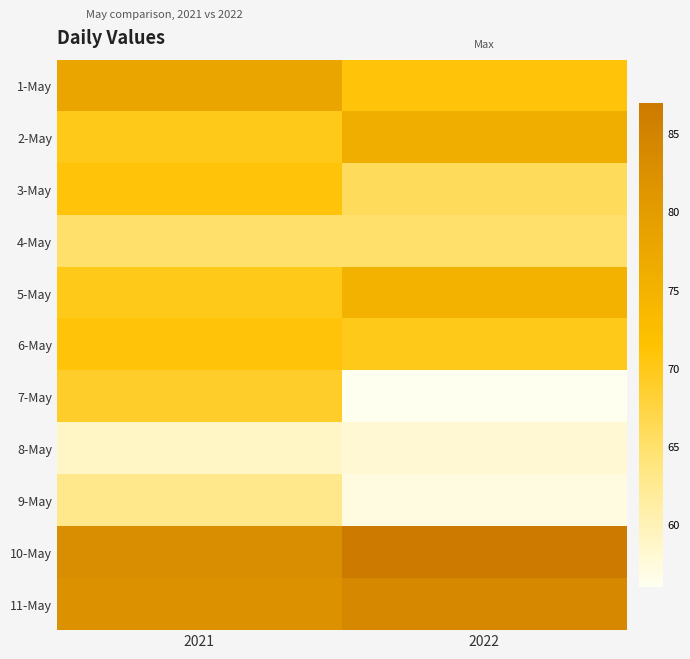

Which series has the largest total across all categories?

10-May